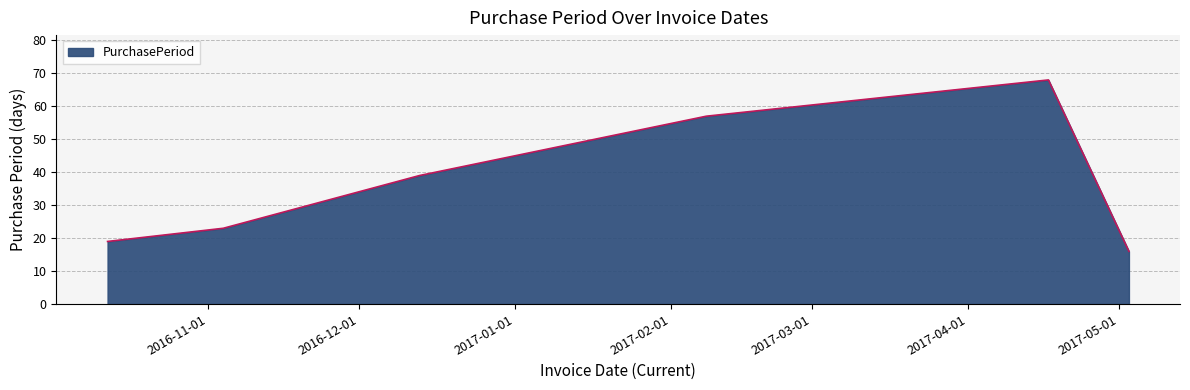

What is the maximum value shown in the chart?

68